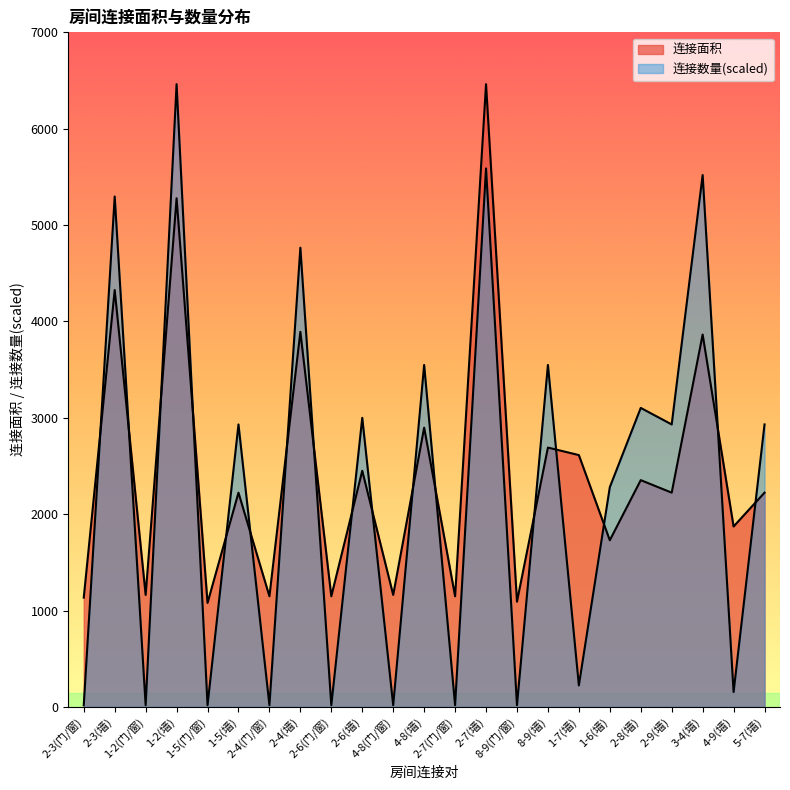

Which label corresponds to the smallest value in the chart?

2-3(门/窗)